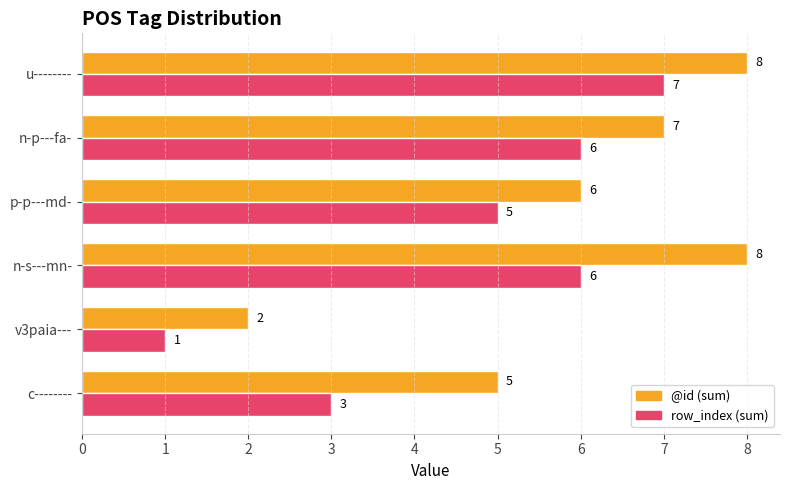

At which label is row_index (sum) closest to 4?

c--------